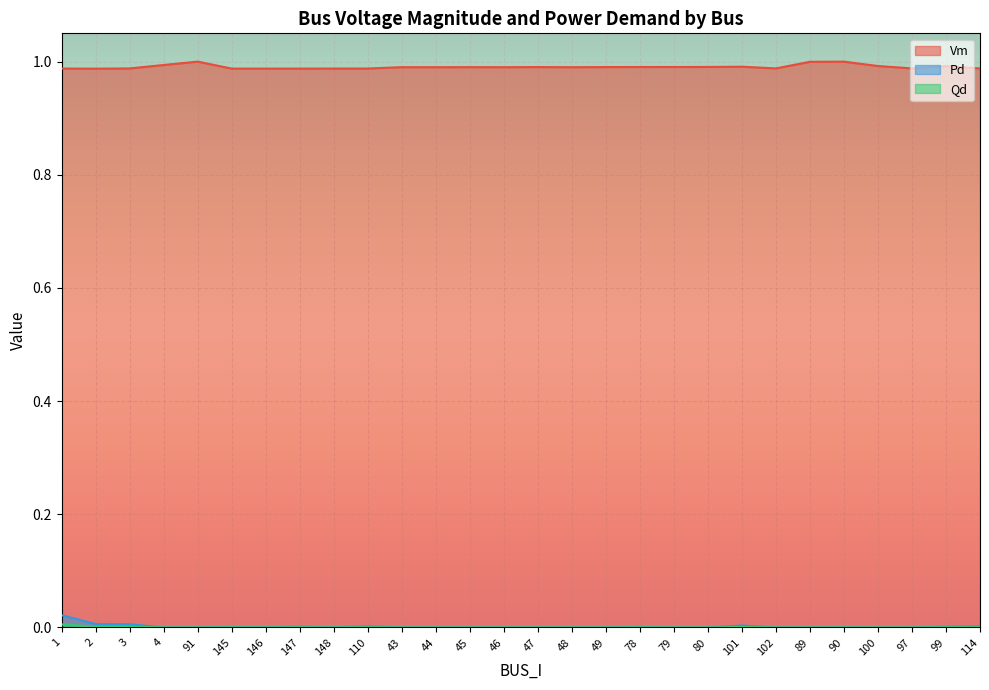

True or false: Vm and Pd cross at least once.

False